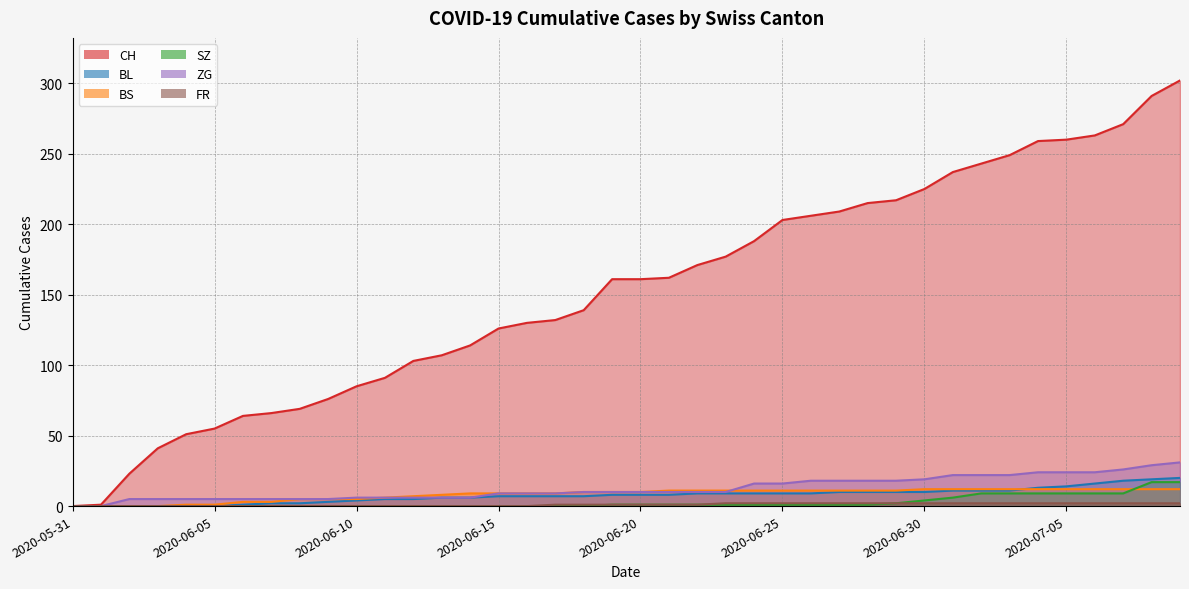

How many data points in ZG are less than 10?

18